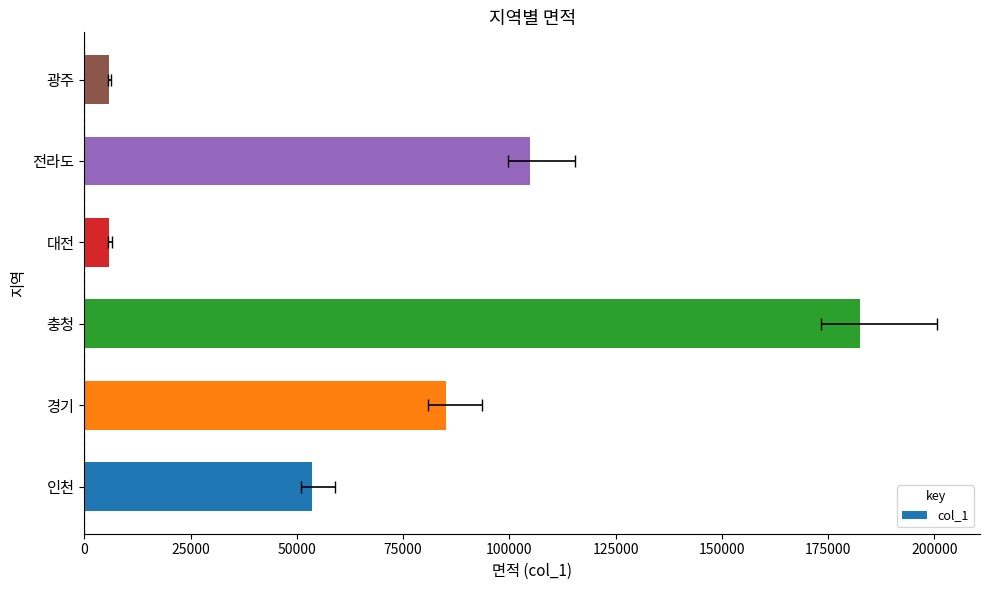

What is the smallest value displayed?

5776.2